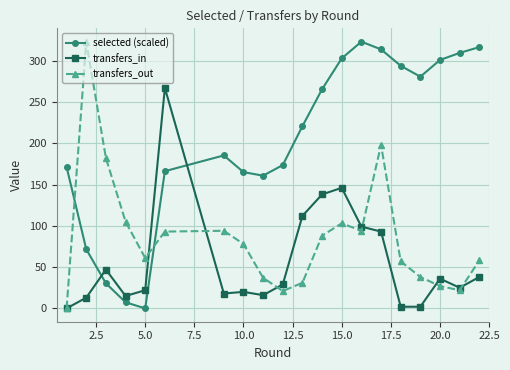

How many values in the transfers_in series are below 29?

10